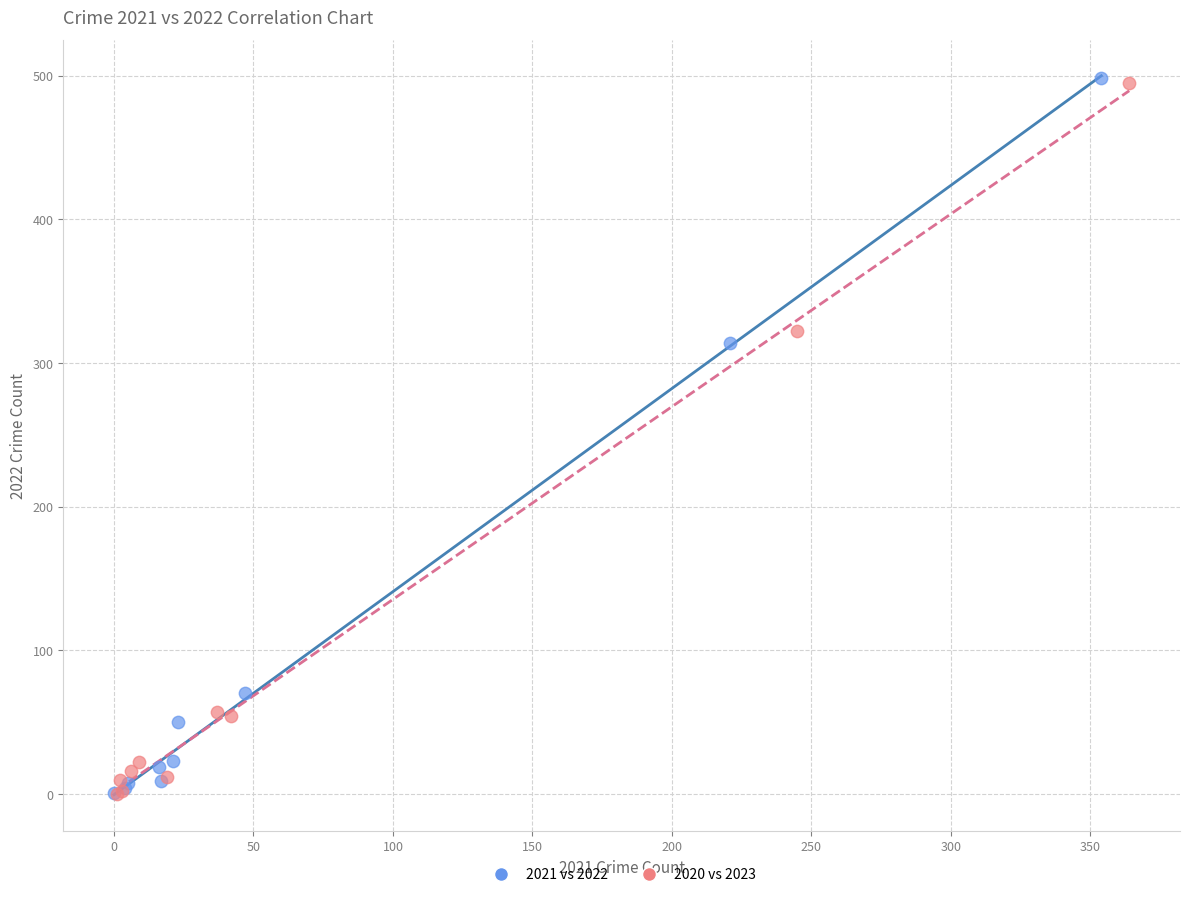

Which series has the widest spread of Y values?

2021 vs 2022